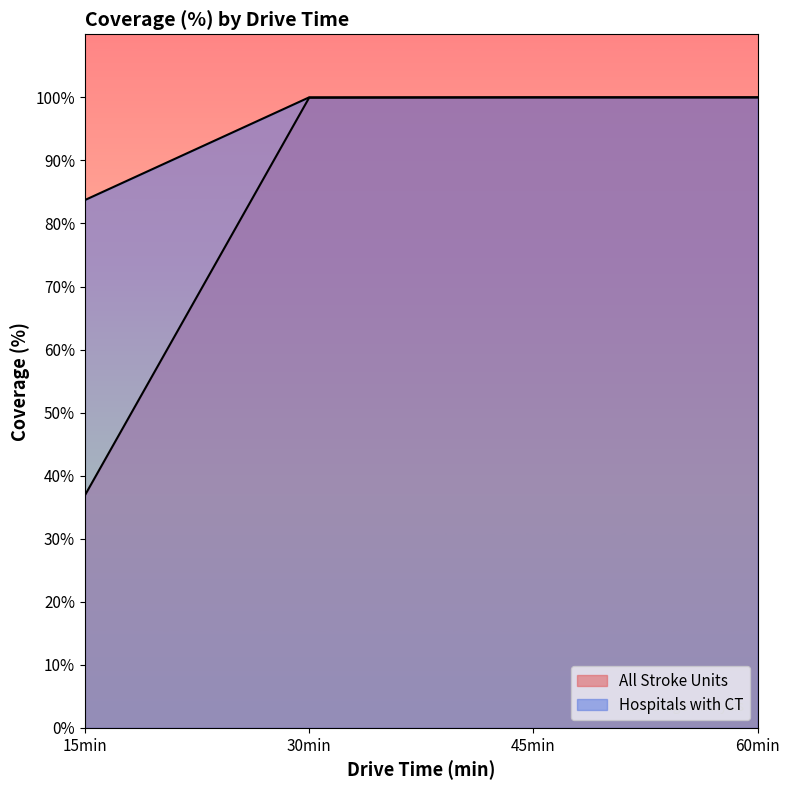

Reading left to right, transcribe all the data shown in this chart.

All Stroke Units: 36.9	99.9	100.0	100.0
Hospitals with CT: 83.7	100.0	100.0	100.0